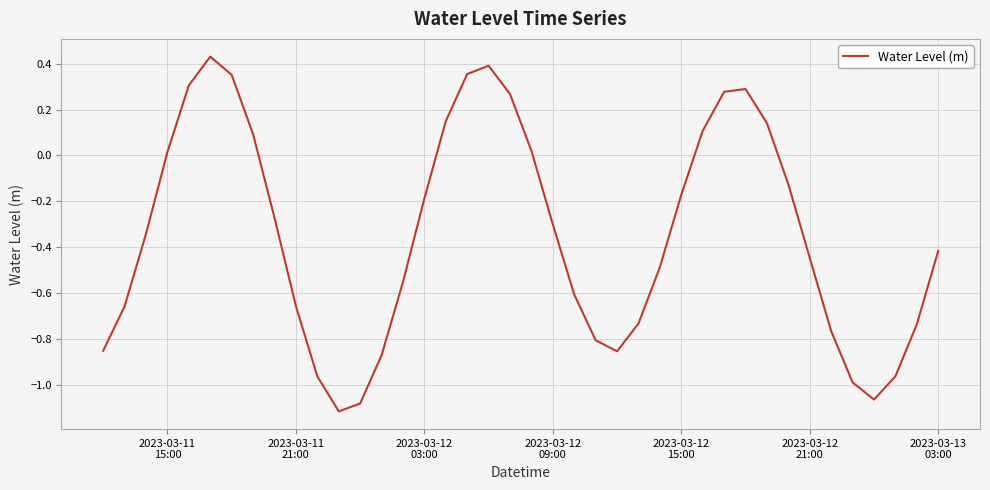

What is the difference between the maximum and minimum values?

1.5